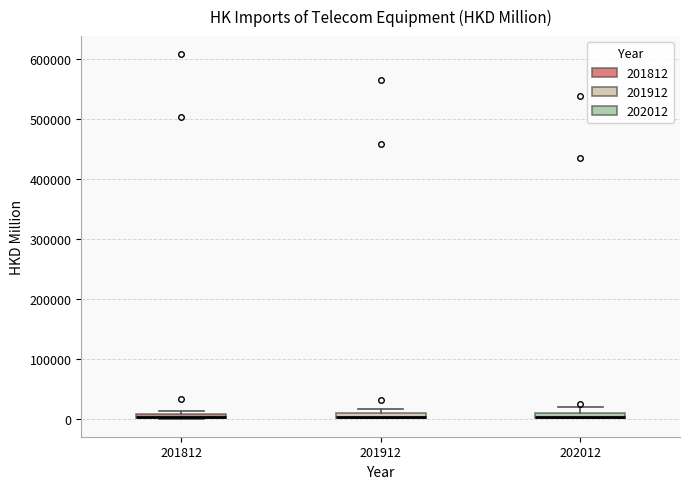

Where is the upper edge of the box at x = 201912 on the y-axis? The values are not printed on the chart, so give them approximately, as read against the axis.

10000